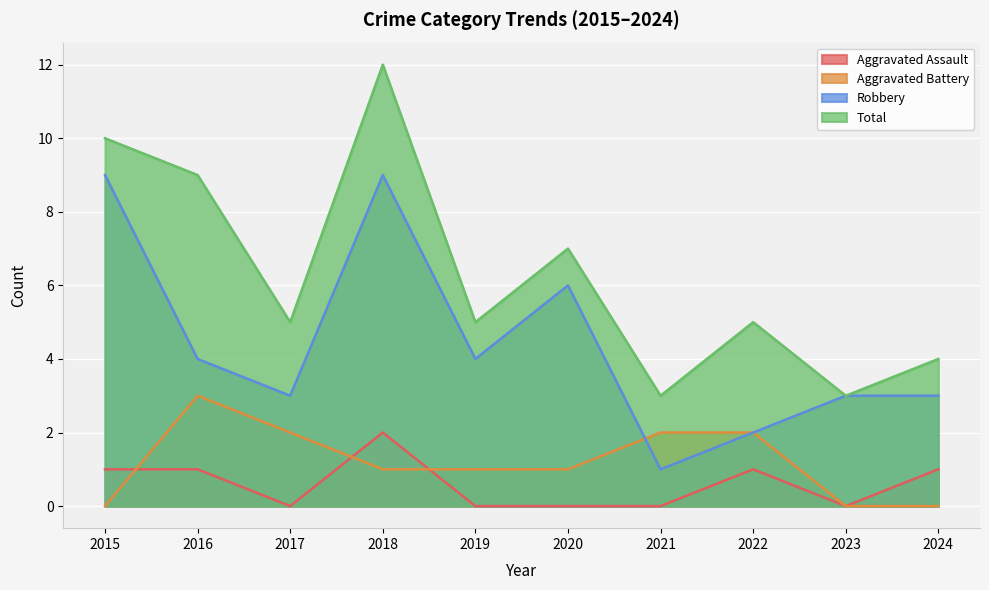

True or false: Aggravated Assault and Robbery intersect in this chart.

False